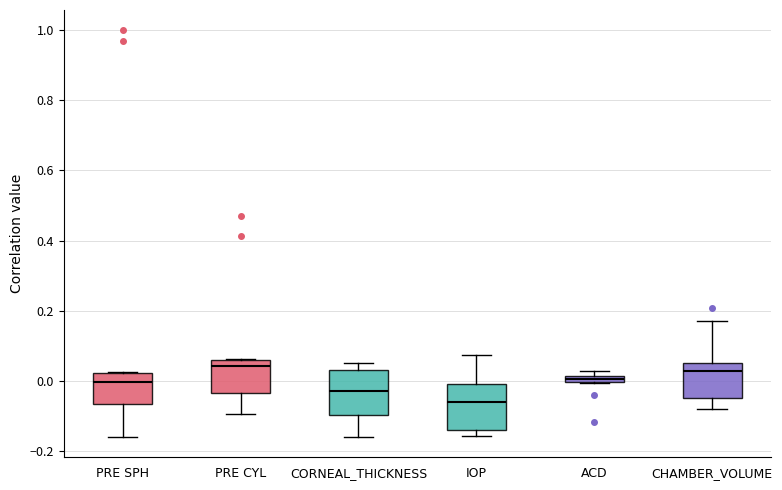

Where is the lower edge of the box for ACD on the y-axis? The values are not printed on the chart, so give them approximately, as read against the axis.

0.00